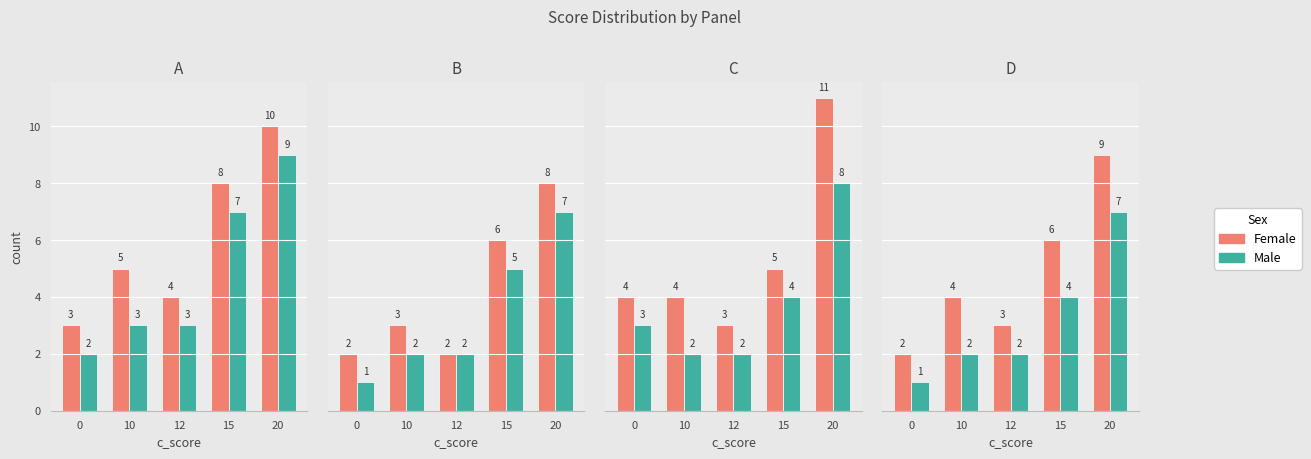

What is the value of the Female bar at the 4th from the left?

6